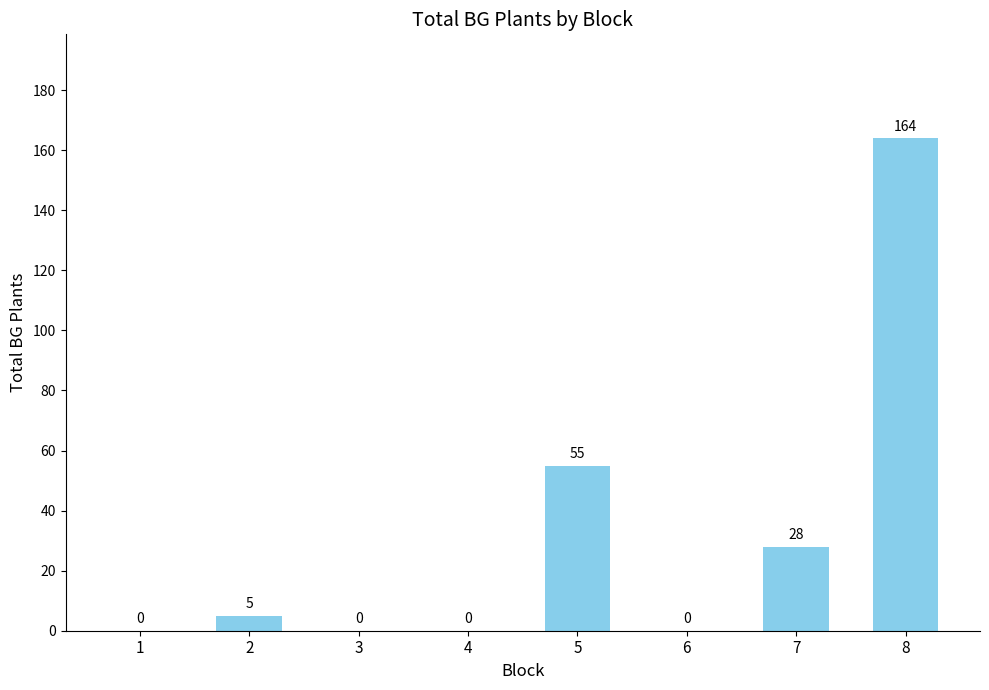

Reading left to right, what are all the values shown in this chart?

1=0	2=5	3=0	4=0	5=55	6=0	7=28	8=164